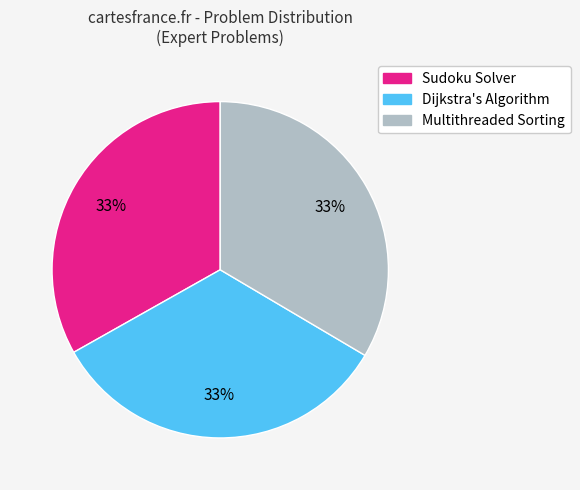

Do Dijkstra's Algorithm and Sudoku Solver together represent more than half of the pie?

Yes